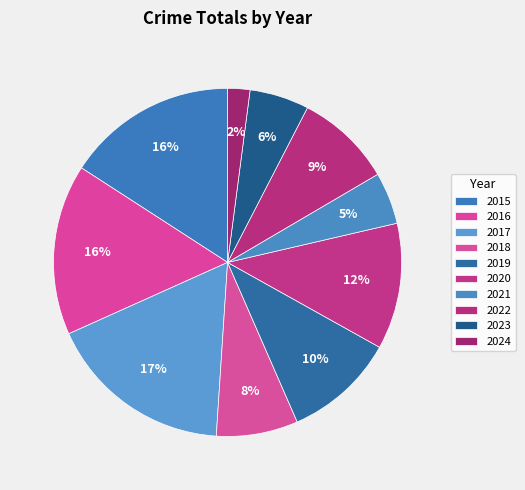

To the nearest percent, what is the difference between the 2022 and 2023 slice percentages?

3%